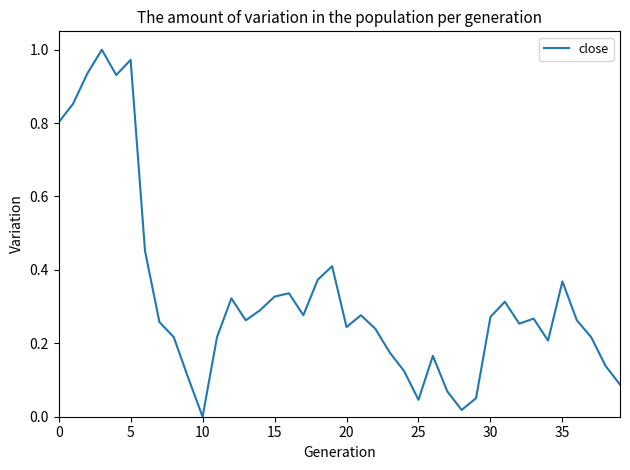

How many interior local valleys (lower than both neighbors) does the data have?

9